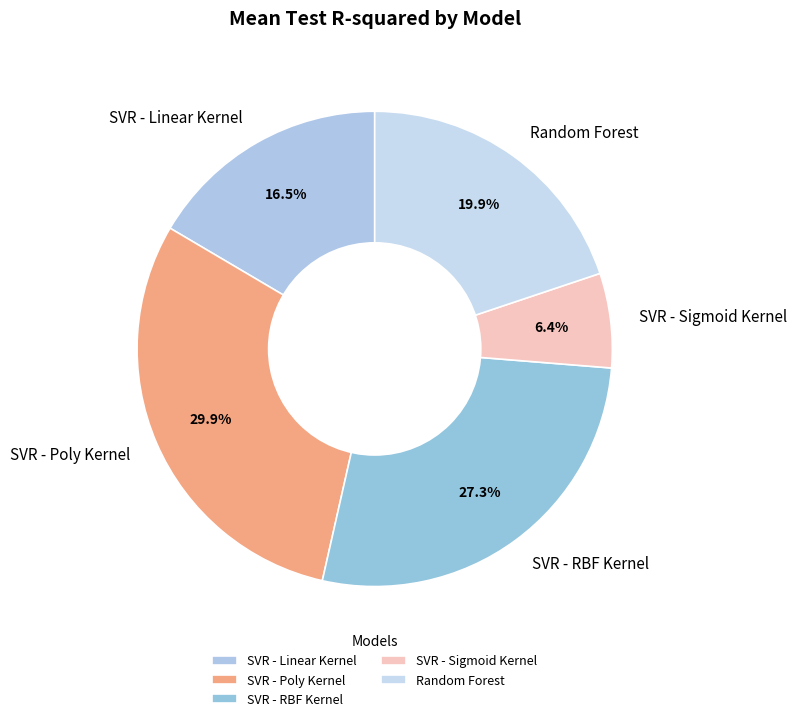

True or false: SVR - Poly Kernel accounts for 30% of the total.

True